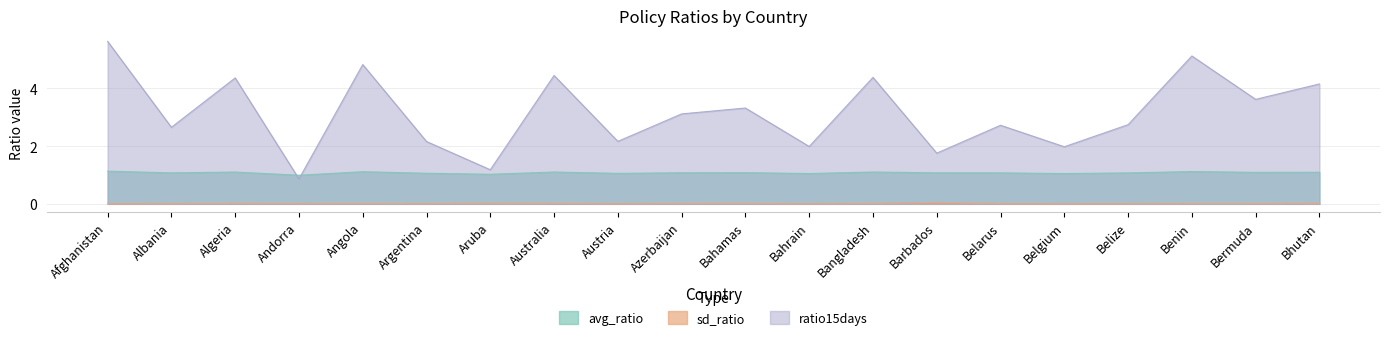

At which category is the sum across all series the highest?

Afghanistan